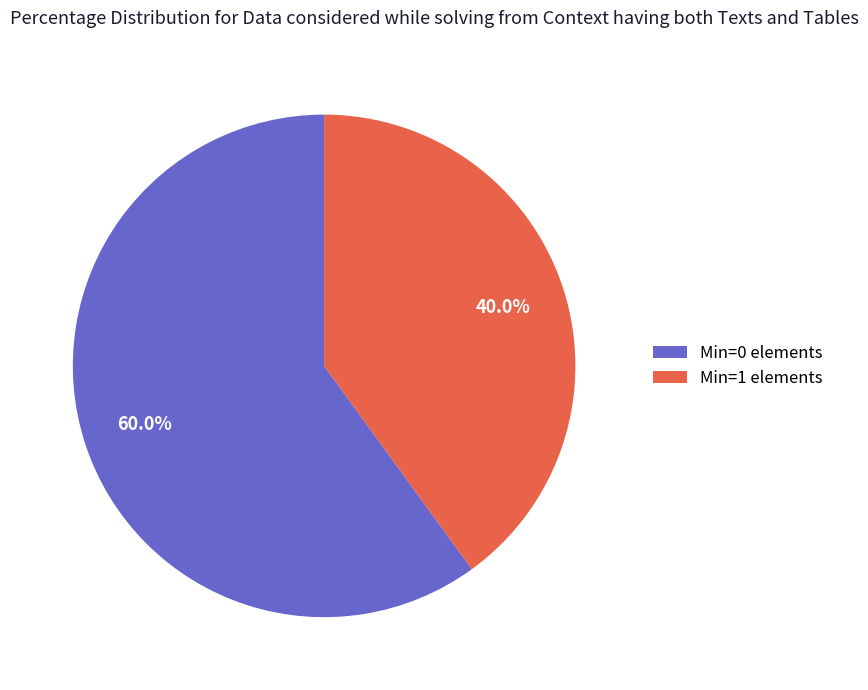

Which category accounts for the majority?

Min=0 elements